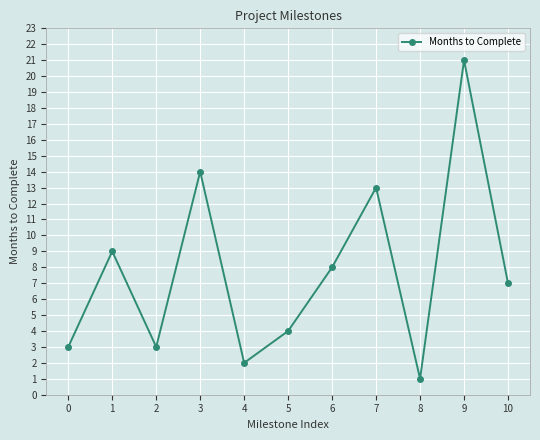

Which has a higher value, 5 or 9?

9